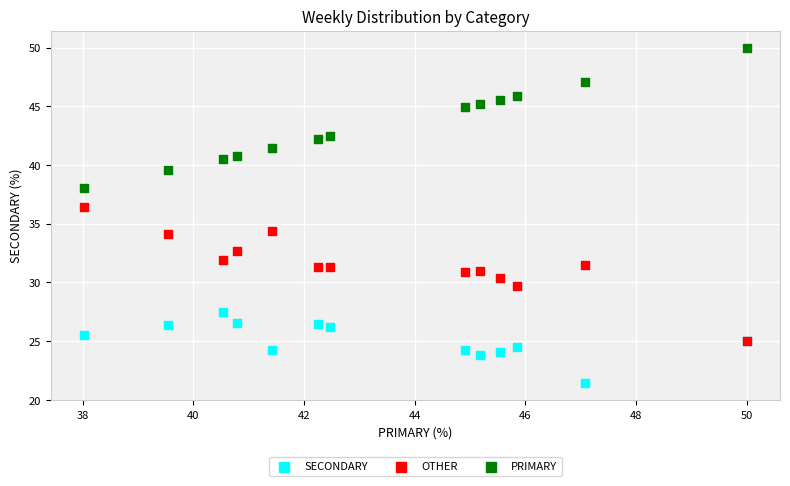

Which series reaches the maximum Y coordinate?

PRIMARY